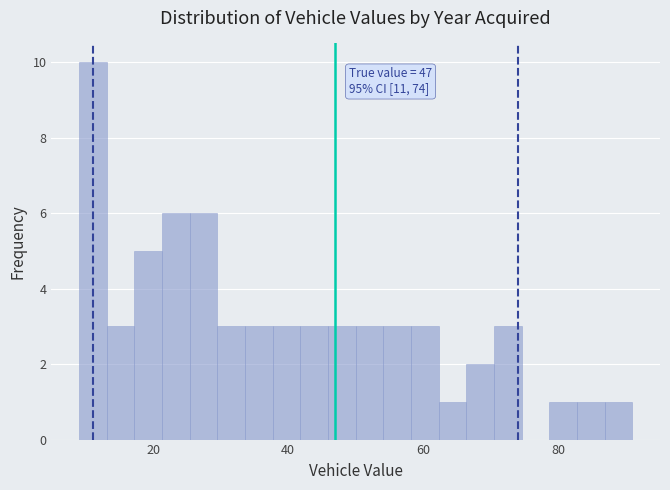

Read against the x-axis, roughly where is the centre of the tallest bar?

12